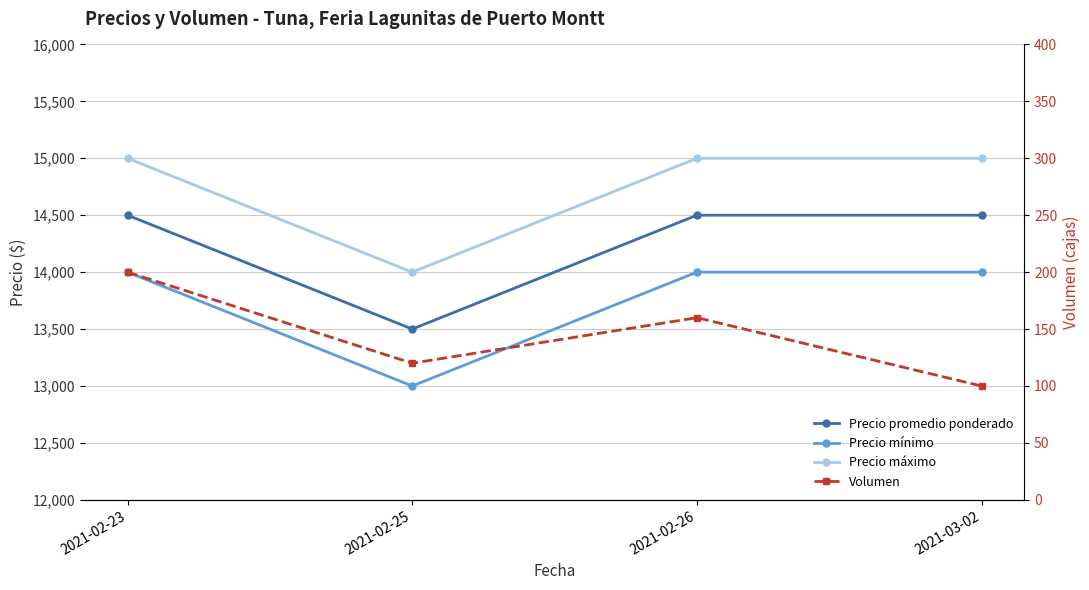

How many values in the Volumen series exceed 160?

1